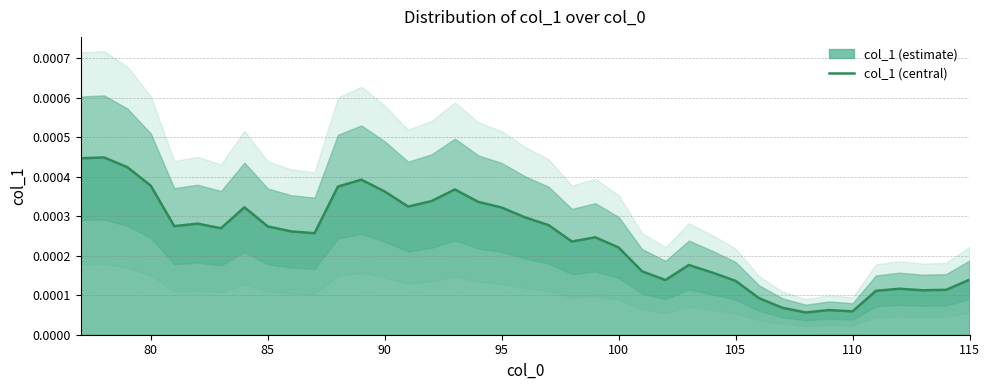

What position from the right is 90?

26